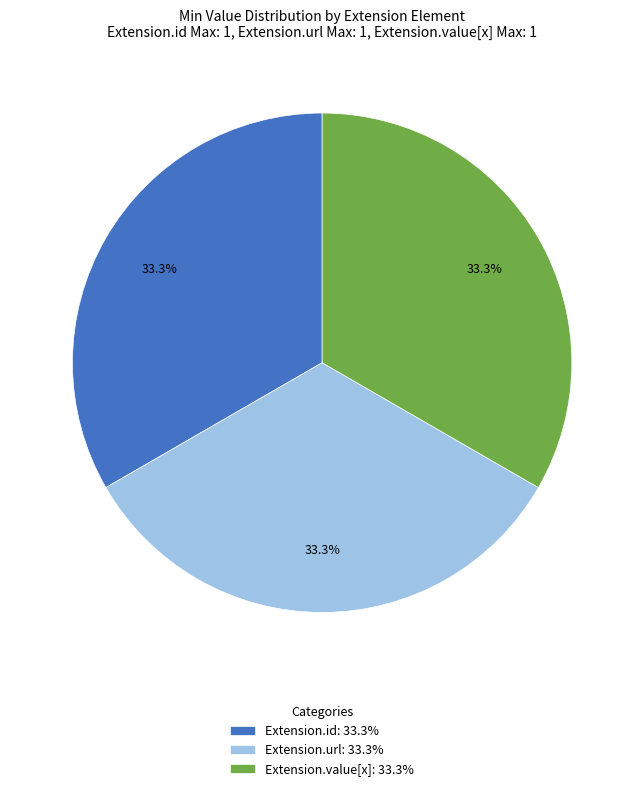

What is the ratio of the value at Extension.id: 33.3% to the value at Extension.value[x]: 33.3%?

1.0